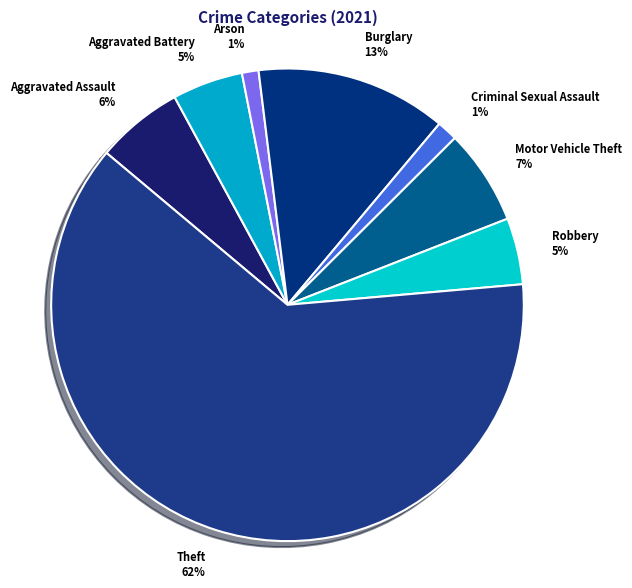

Do Aggravated Assault and Aggravated Battery together represent more than half of the pie?

No